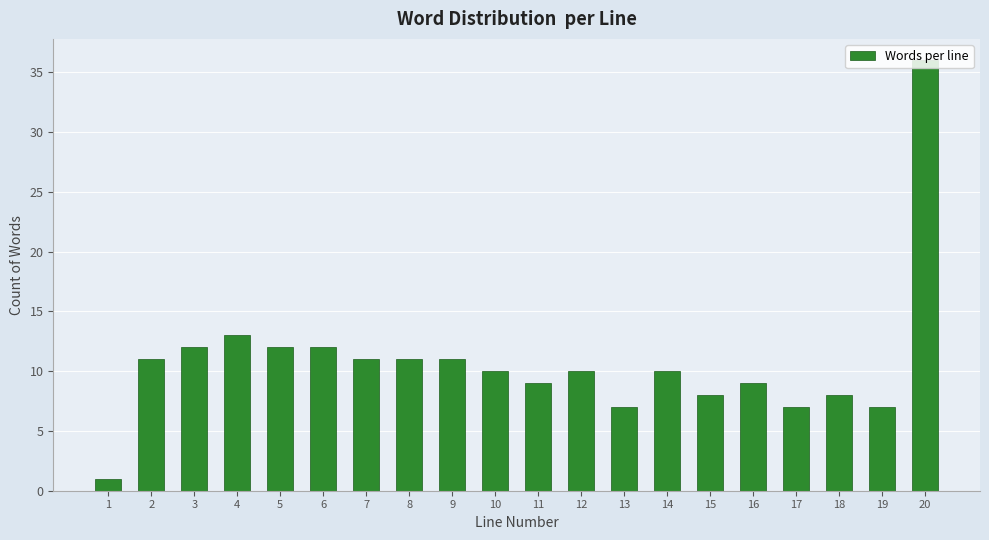

Where is the data nearest to the value 18?

4